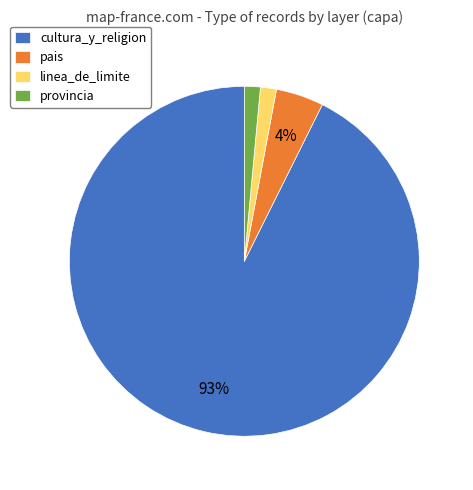

Between provincia and cultura_y_religion, which is larger?

cultura_y_religion